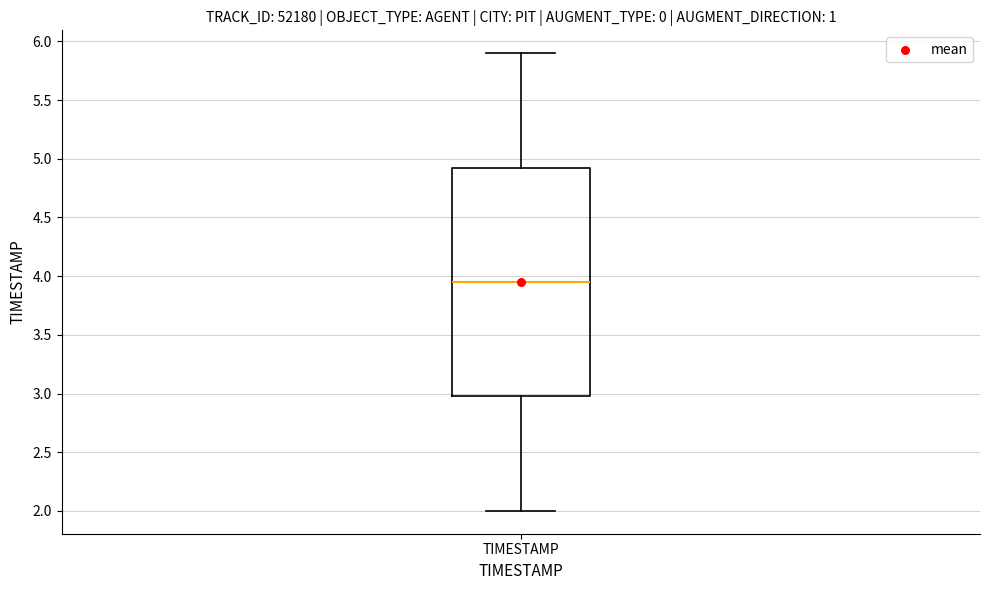

Read this box plot against the y-axis: the position of the median line, the range covered by the box, and the ends of both whiskers. The values are not printed on the chart, so give them approximately, as read against the axis.

median 3.95, box 3.00 to 4.95, whiskers 2.00 to 5.90